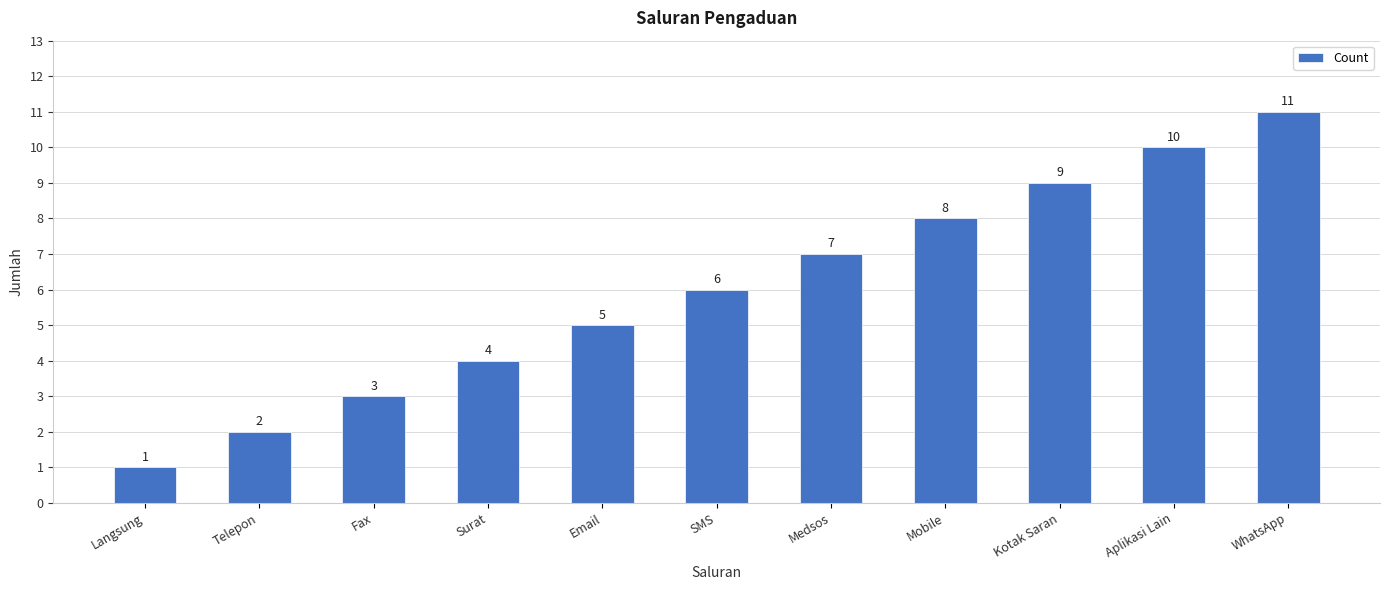

What is the value of the 9th bar from the left?

9